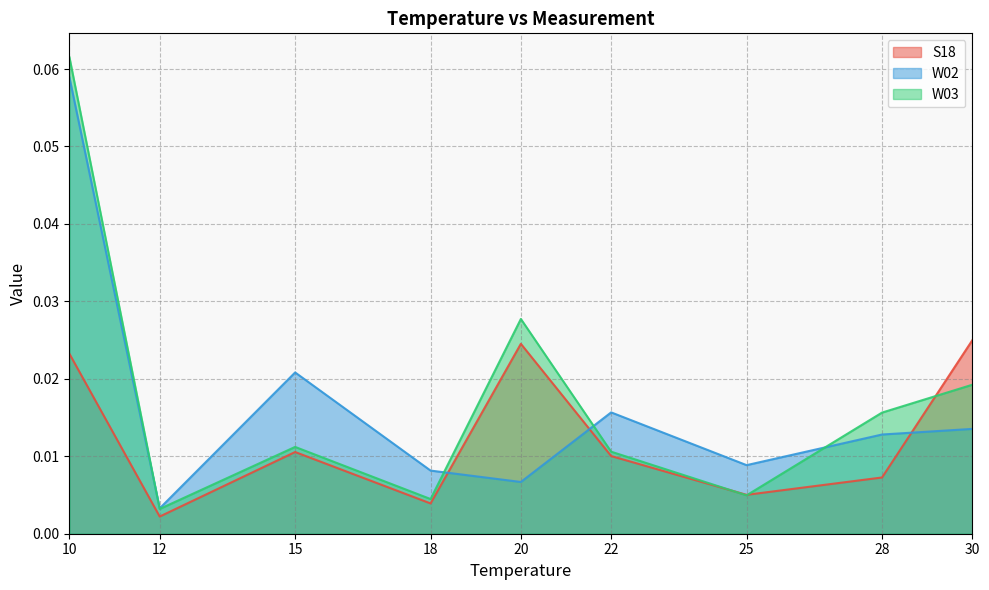

In W03, how many points are higher than both neighbors (excluding endpoints)?

2